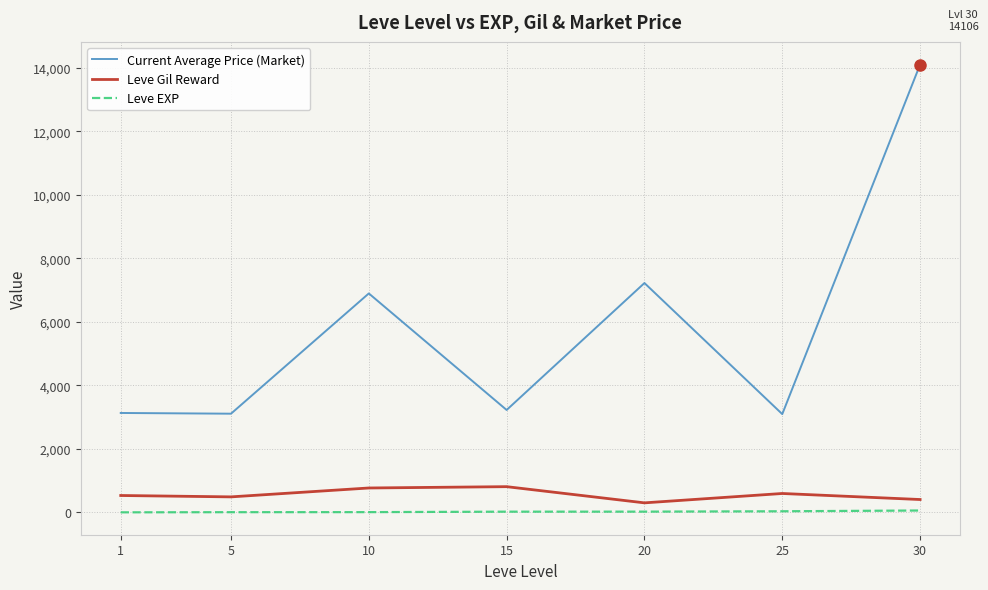

What is the maximum value for Current Average Price (Market)?

14105.5